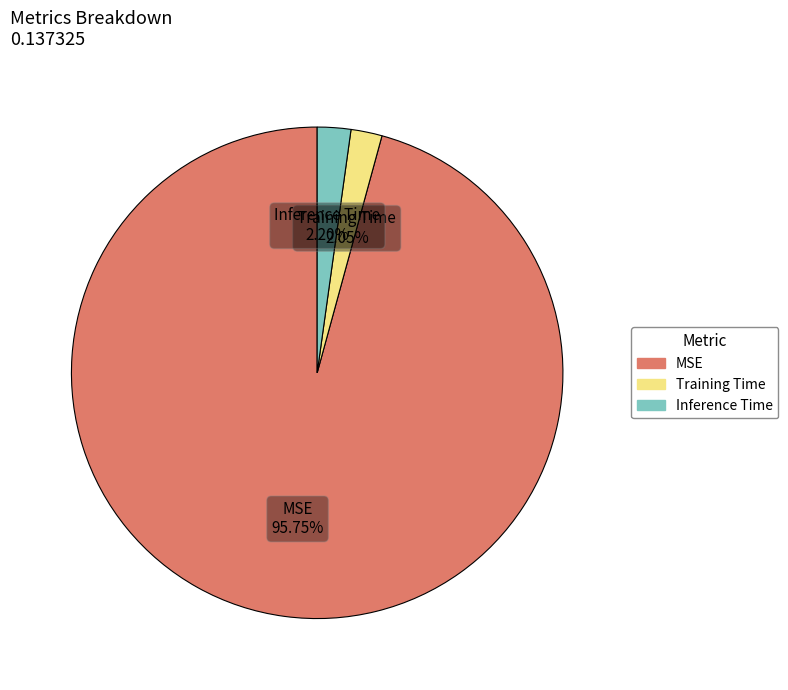

How many segments does this pie chart have?

3